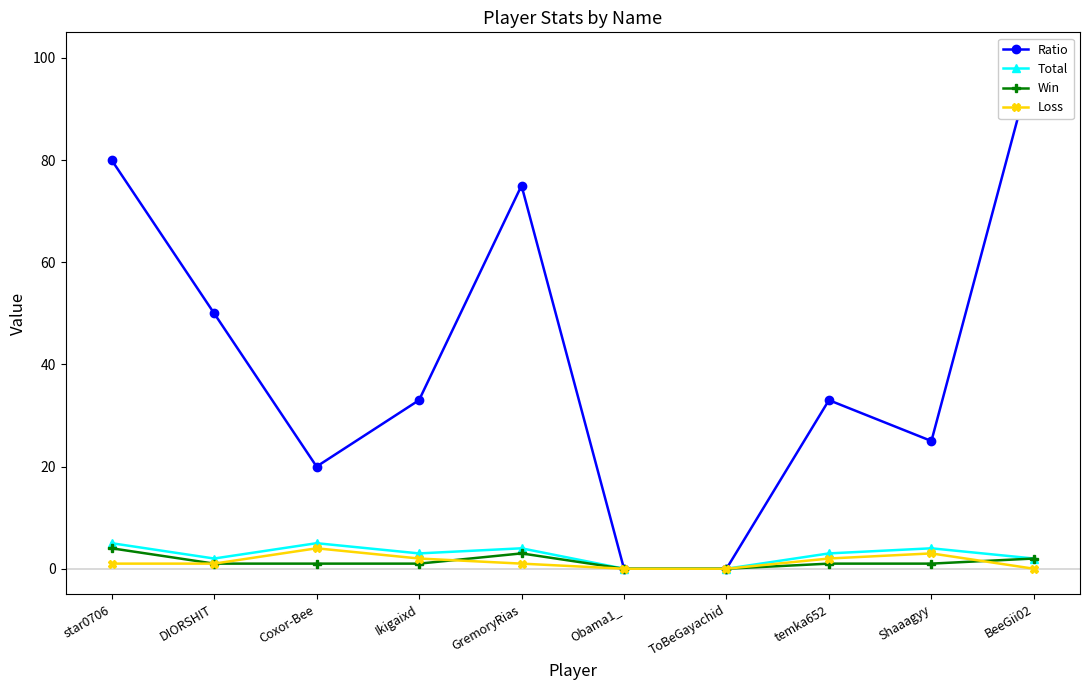

How many values in Loss are above zero?

7